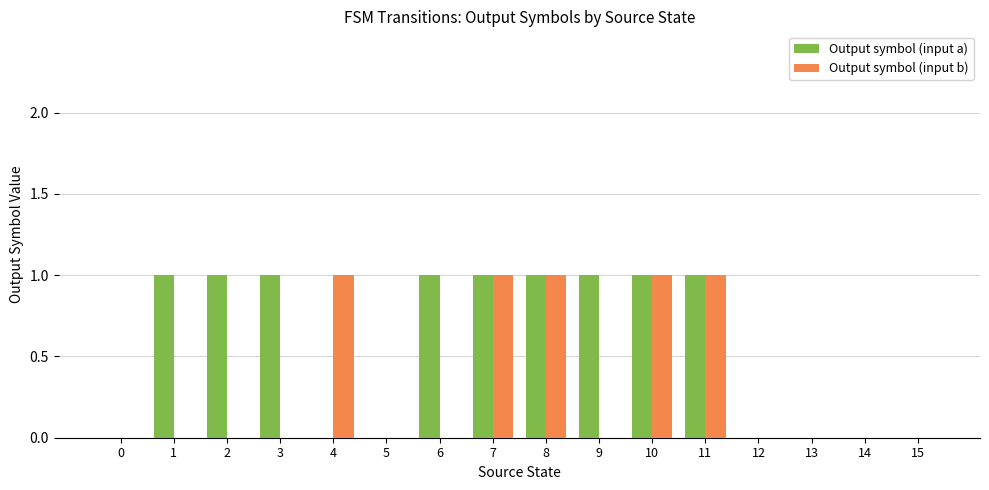

Are the bars horizontal?

No